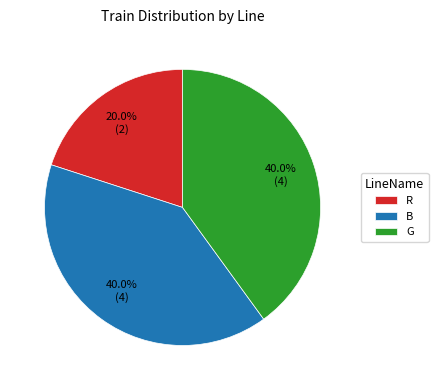

Count the number of slices in the pie.

3